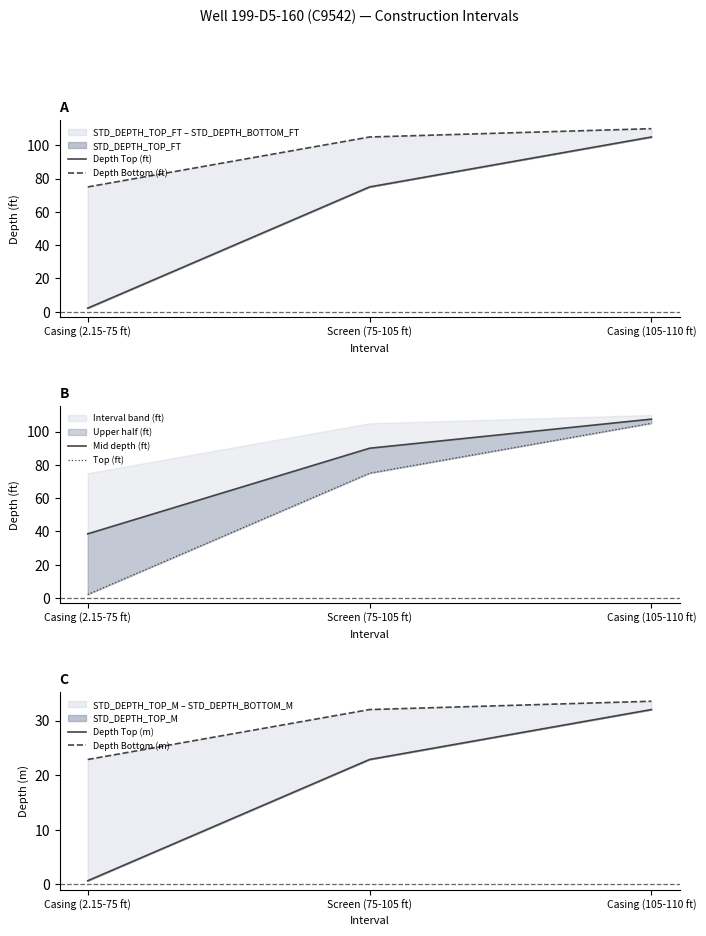

Reading left to right, list all the values displayed in this chart.

Depth Top (ft): Casing (2.15-75 ft)=2.1	Screen (75-105 ft)=75.0	Casing (105-110 ft)=105.0
Depth Bottom (ft): Casing (2.15-75 ft)=75.0	Screen (75-105 ft)=105.0	Casing (105-110 ft)=110.0
Mid depth (ft): Casing (2.15-75 ft)=38.6	Screen (75-105 ft)=90.0	Casing (105-110 ft)=107.5
Top (ft): Casing (2.15-75 ft)=2.1	Screen (75-105 ft)=75.0	Casing (105-110 ft)=105.0
Depth Top (m): Casing (2.15-75 ft)=0.7	Screen (75-105 ft)=22.9	Casing (105-110 ft)=32.0
Depth Bottom (m): Casing (2.15-75 ft)=22.9	Screen (75-105 ft)=32.0	Casing (105-110 ft)=33.5